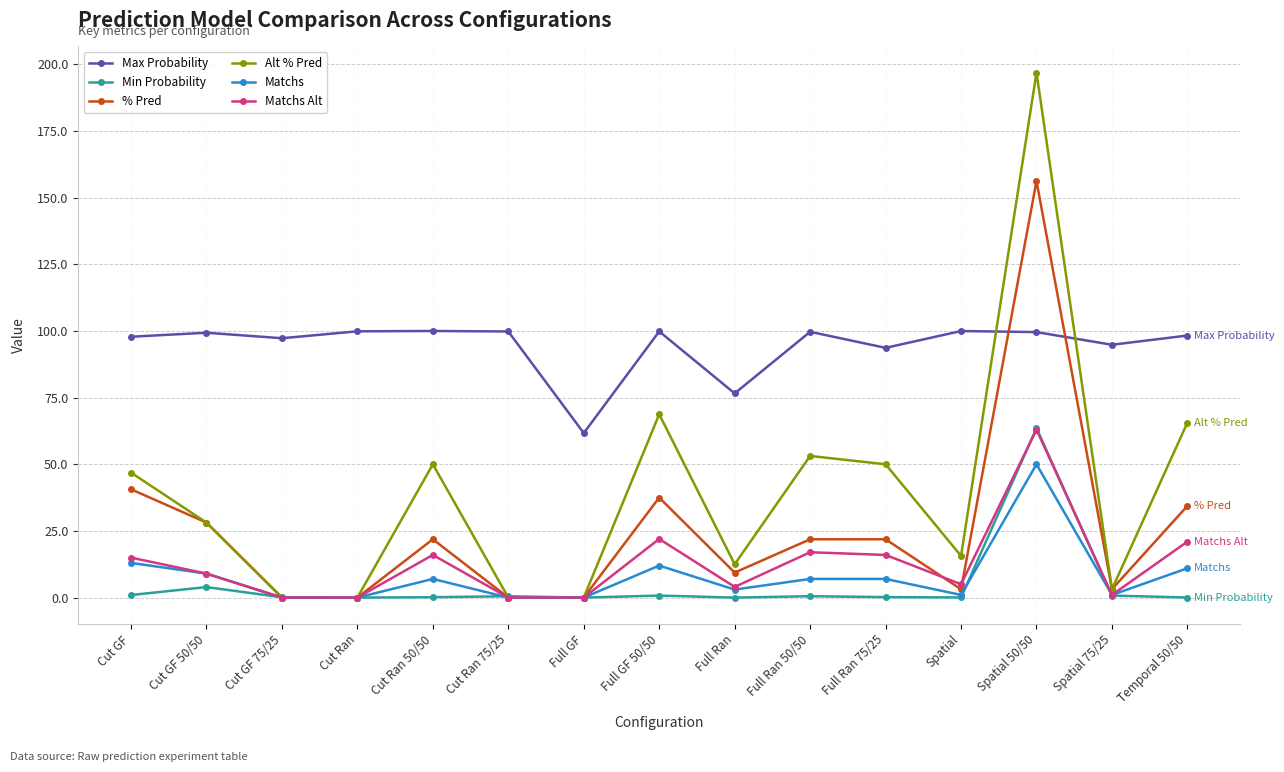

Which label corresponds to the largest value in the chart?

Spatial 50/50